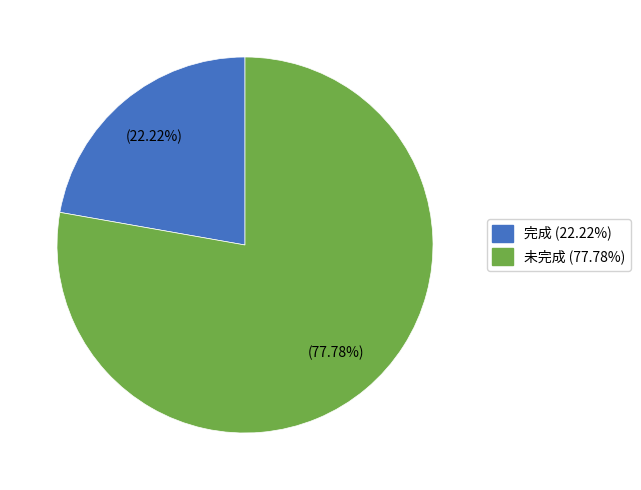

What percentage do 完成 and 未完成 together represent?

100.0%